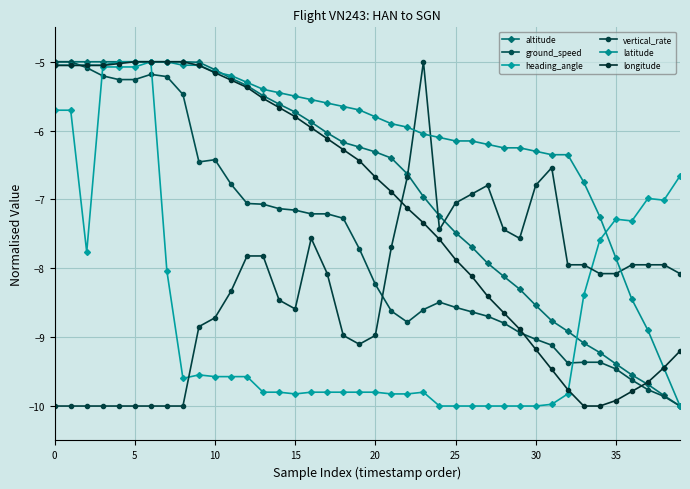

True or false: latitude and vertical_rate intersect in this chart.

True